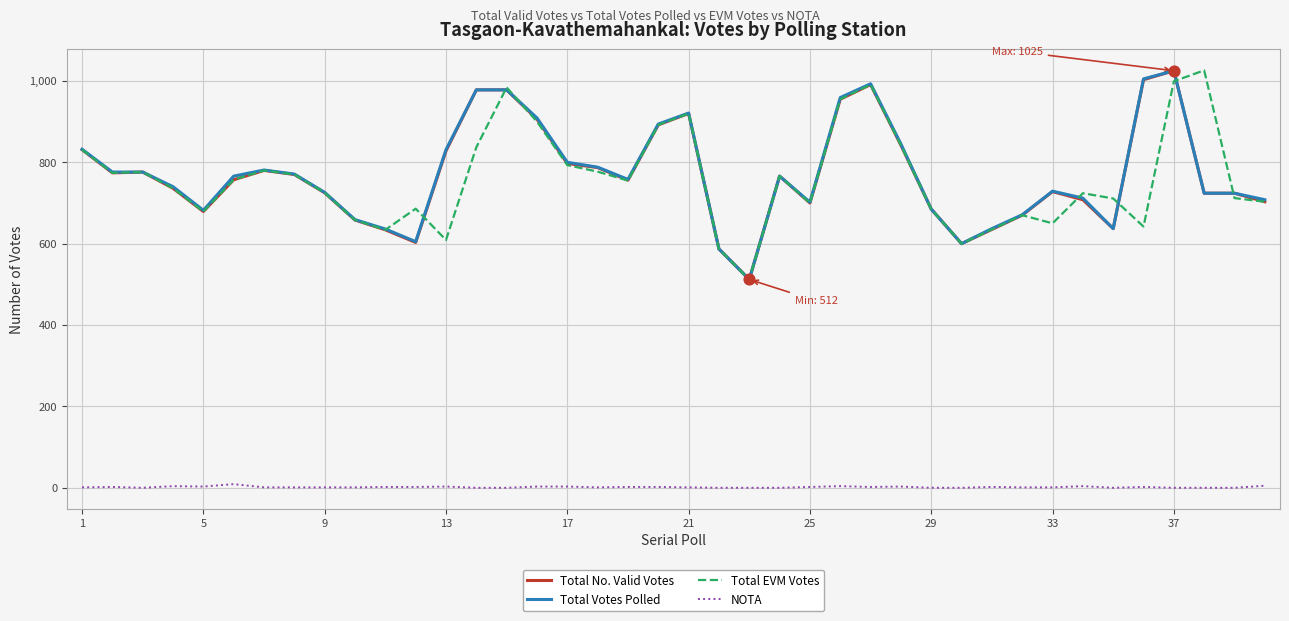

True or false: Total EVM Votes and NOTA intersect in this chart.

False